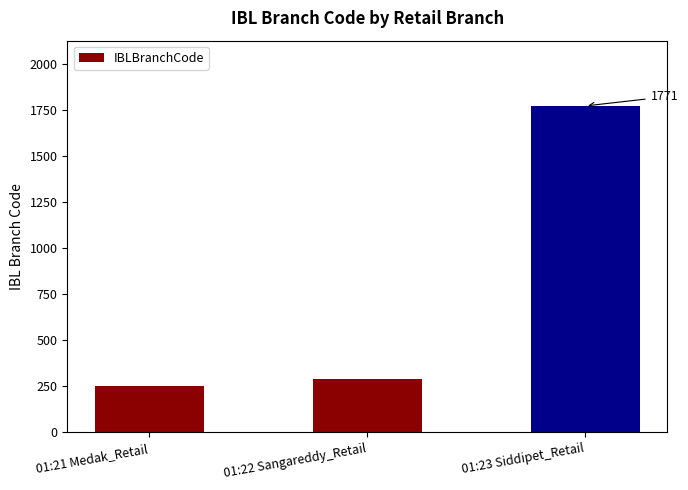

Rank the categories by value from highest to lowest.

01:23 Siddipet_Retail, 01:22 Sangareddy_Retail, 01:21 Medak_Retail